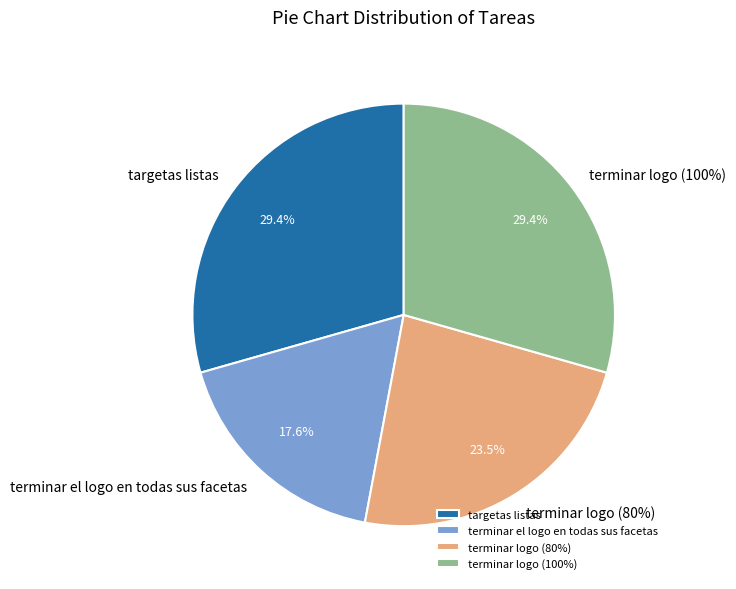

Does targetas listas represent more than half of the total?

No